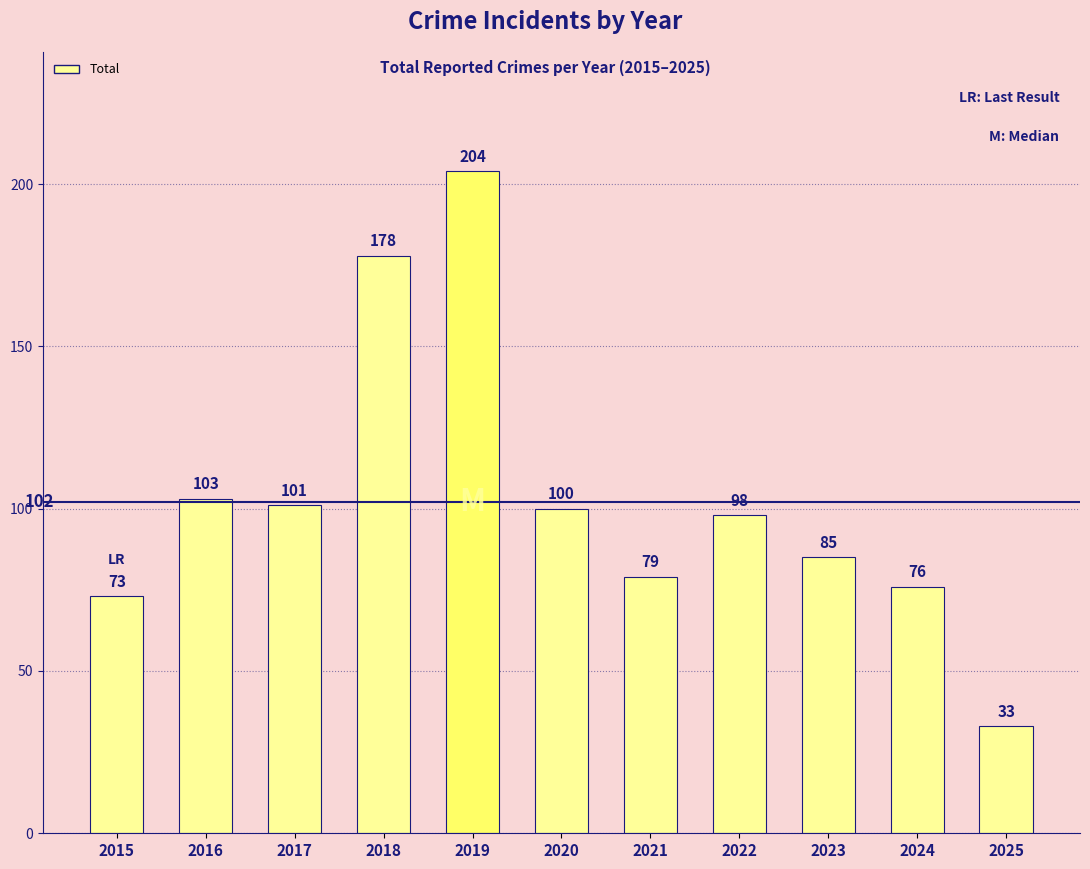

Approximately how many times larger is the value at 2025 compared to 2018?

0.2